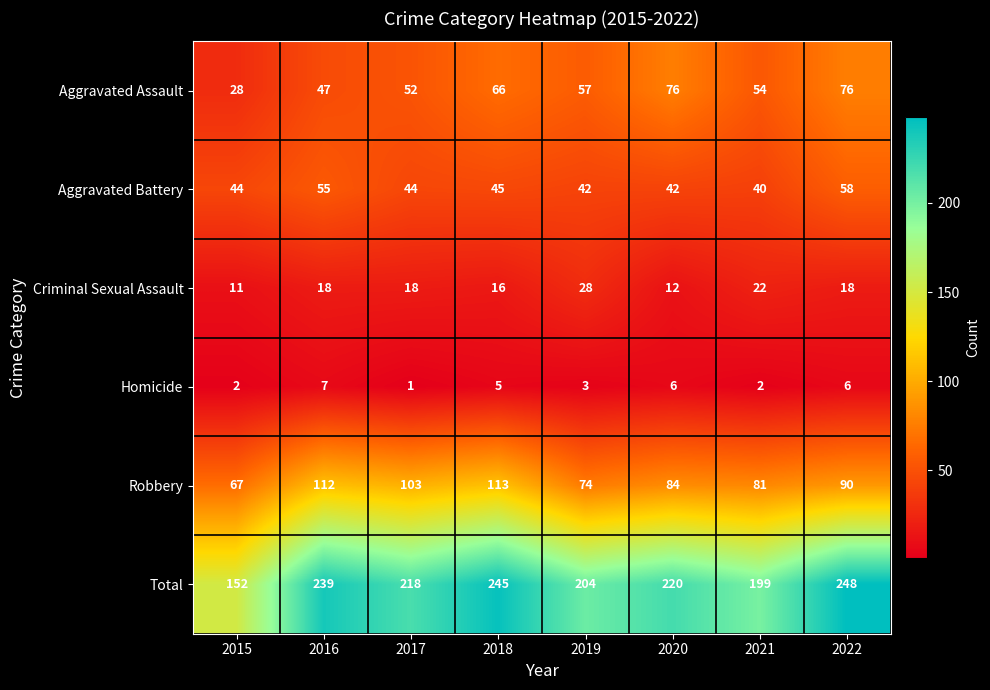

What is the total value across all series at 2020?

440